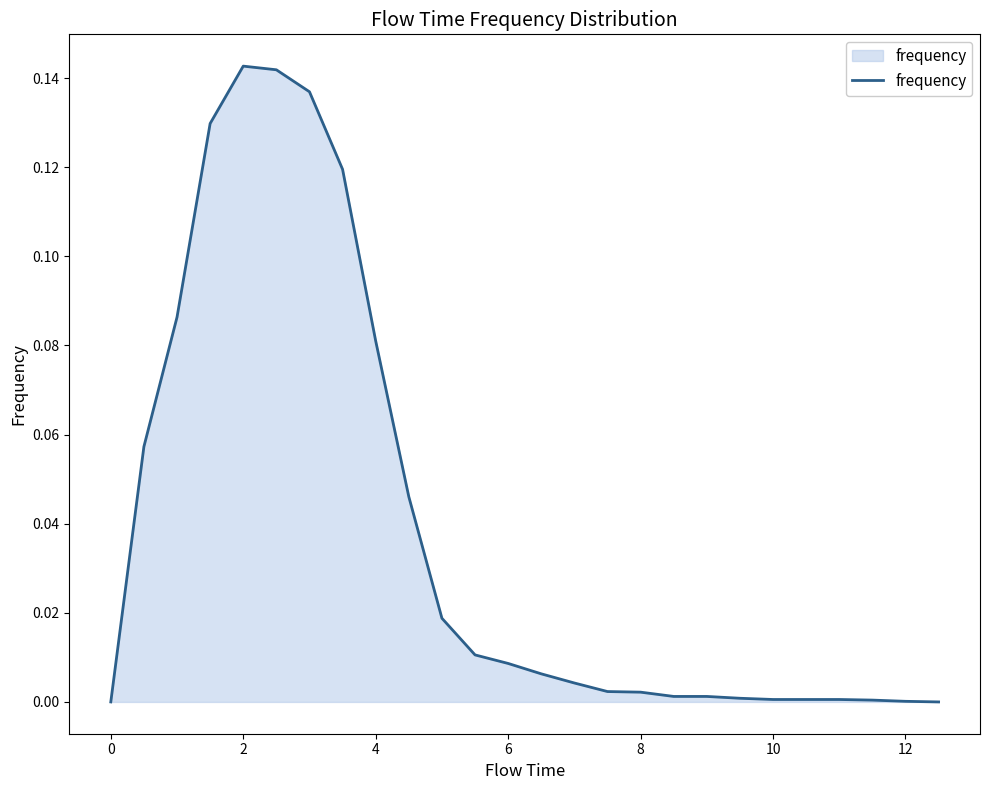

Count the number of data series in this chart.

1